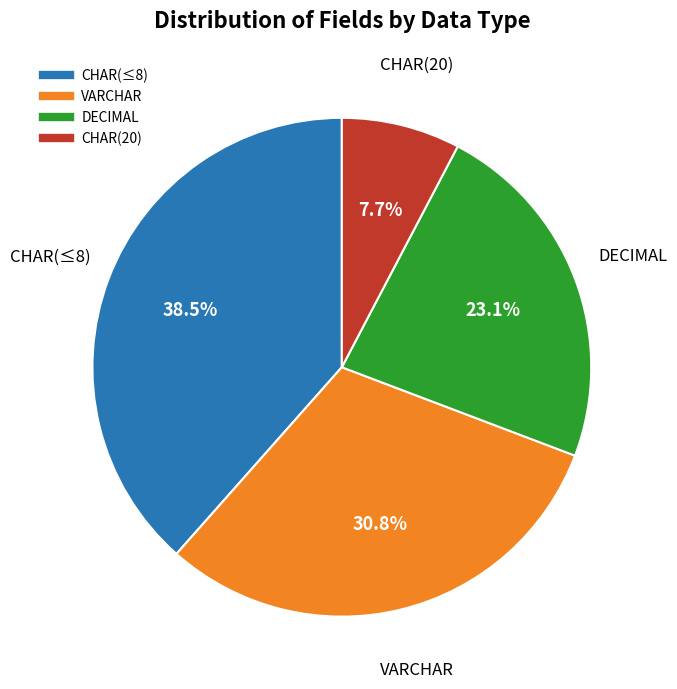

Is there a majority slice in this chart?

No